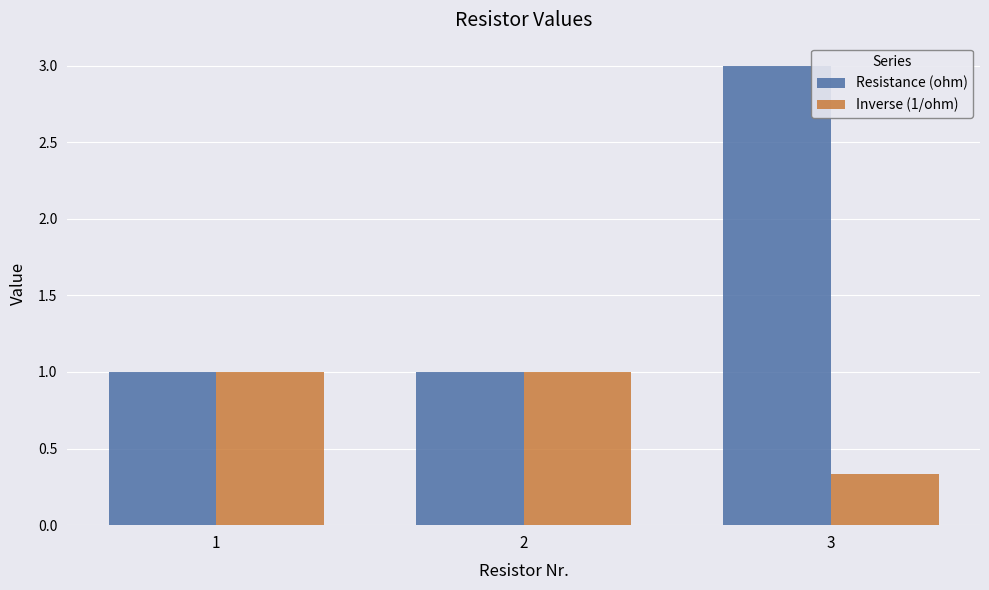

The value of Resistance (ohm) at 1 is 1.6. True or false?

False